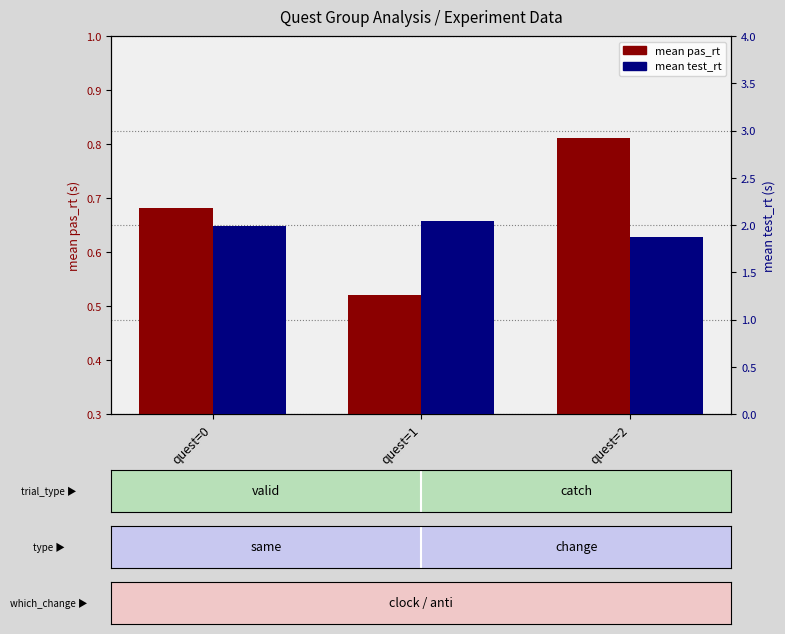

The mean test_rt series shows 0.9 at quest=2. True or false?

False